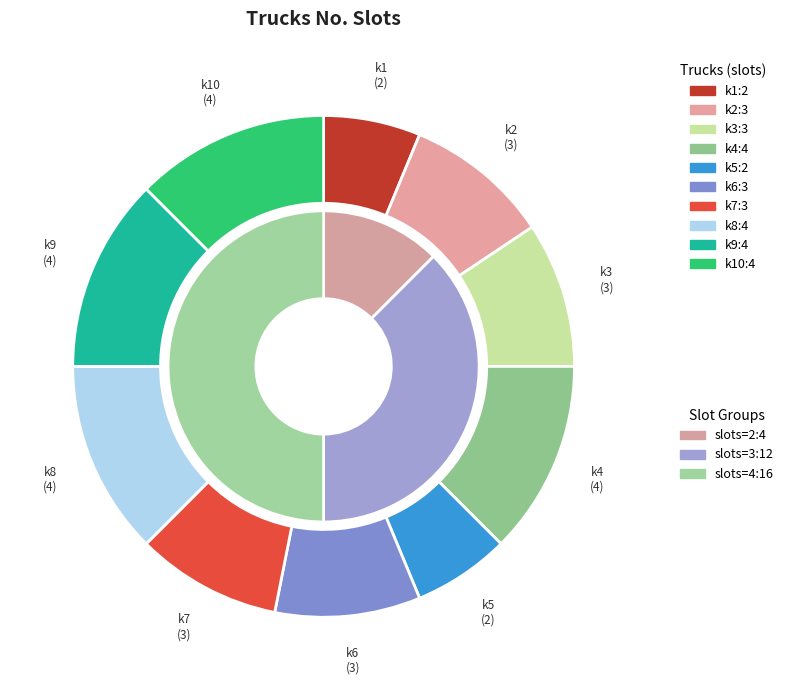

To the nearest percent, what percentage of the pie is k3?

9%